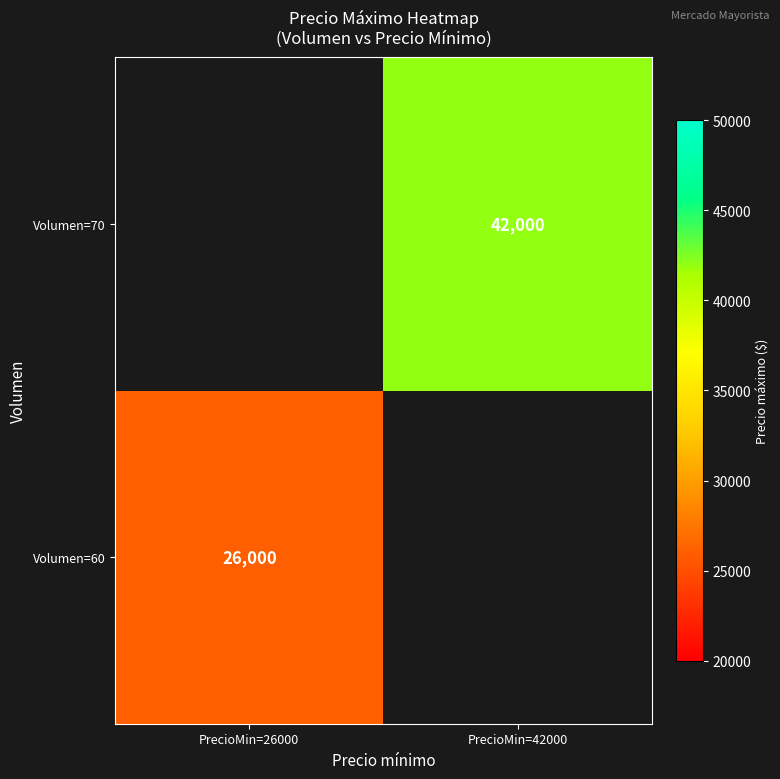

At which label does Volumen=70 reach its peak?

PrecioMin=26000